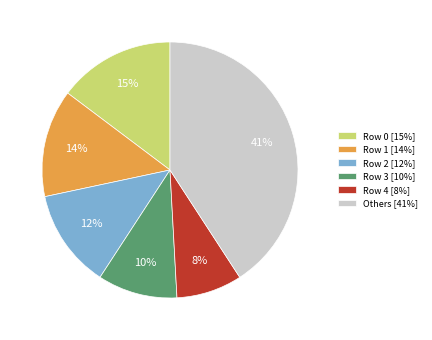

To the nearest percent, what percentage of the pie is Row 1 [14%]?

14%